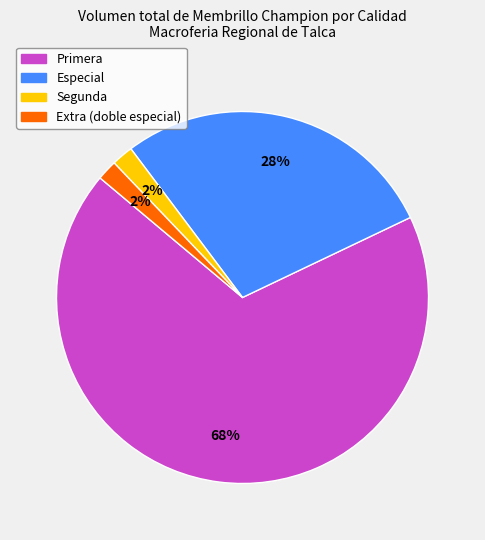

How many segments does this pie chart have?

4